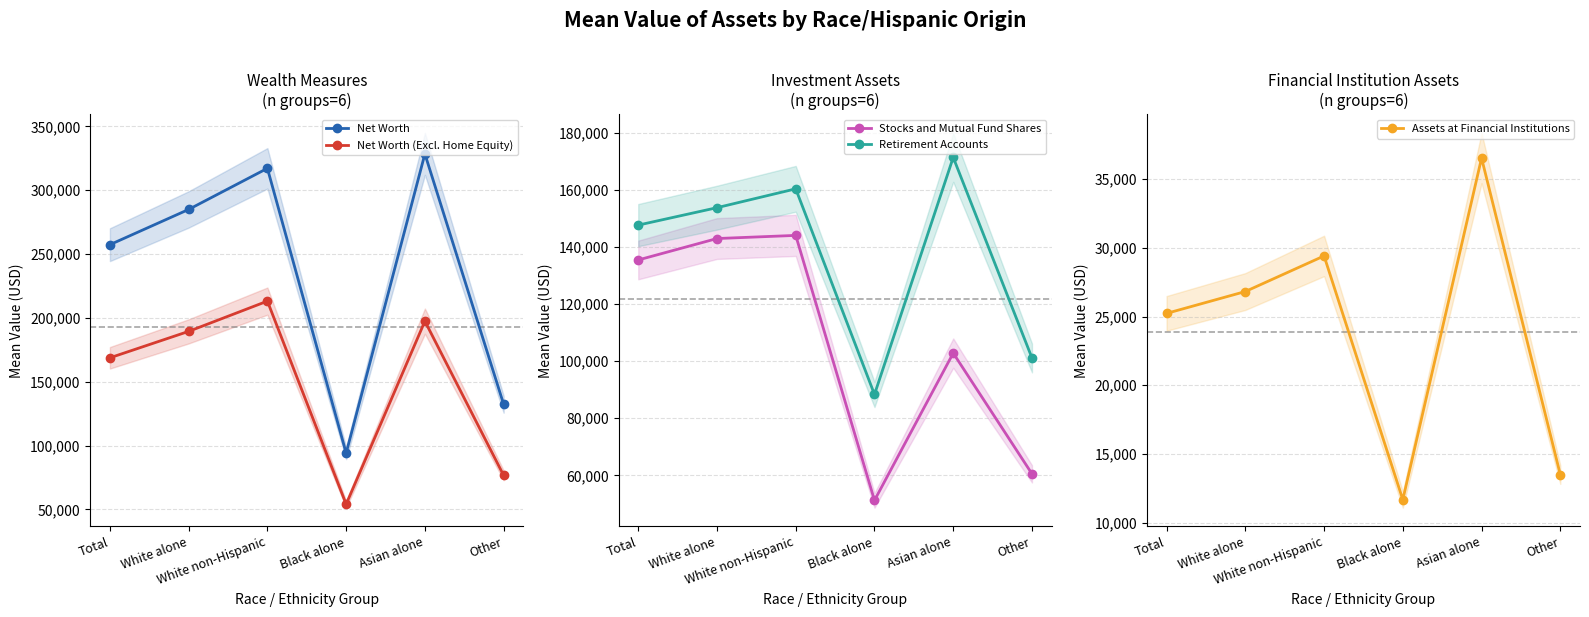

Which series has the largest total across all categories?

Net Worth